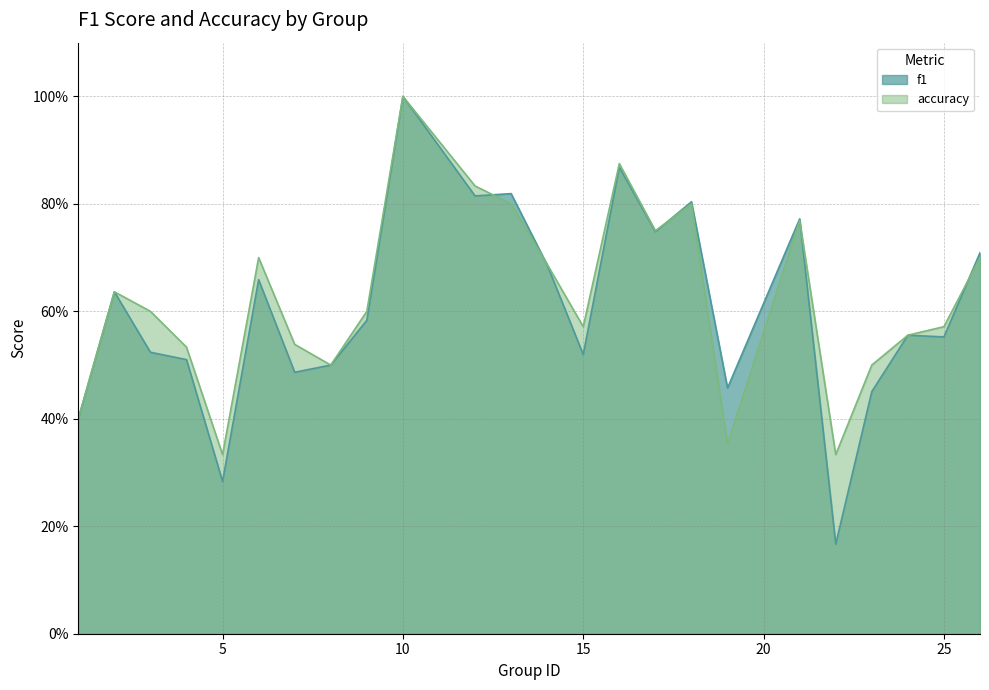

How many lines are shown in the chart?

2